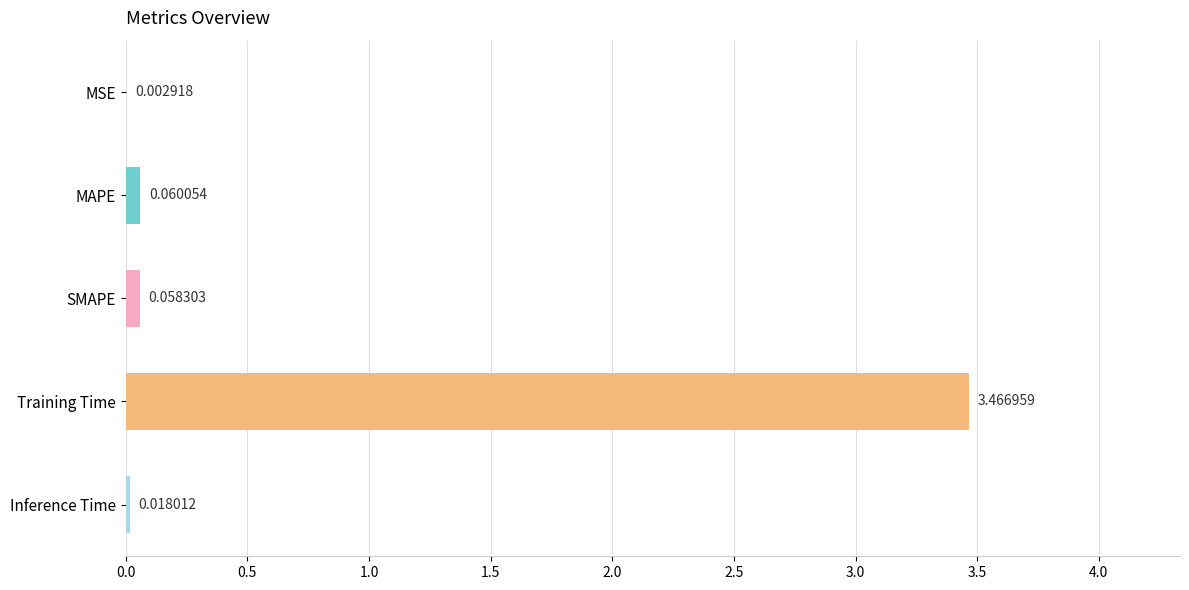

Which category has the highest value across all series?

Training Time